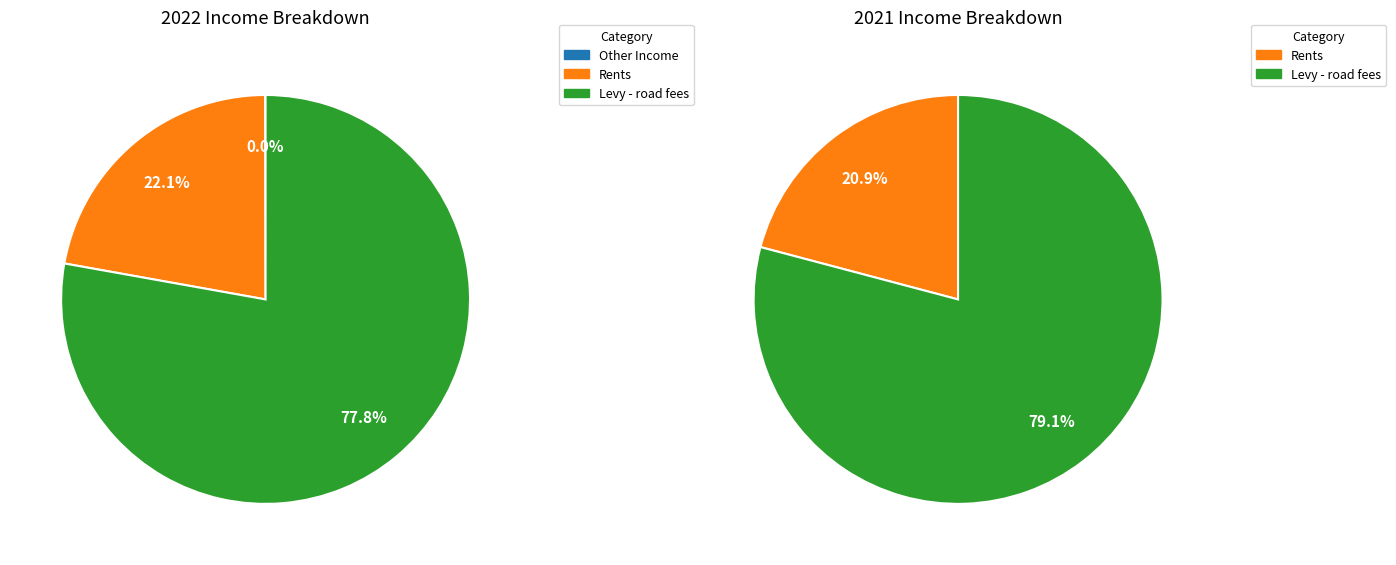

To the nearest percent, what is the combined percentage of Other Income and Rents?

22%